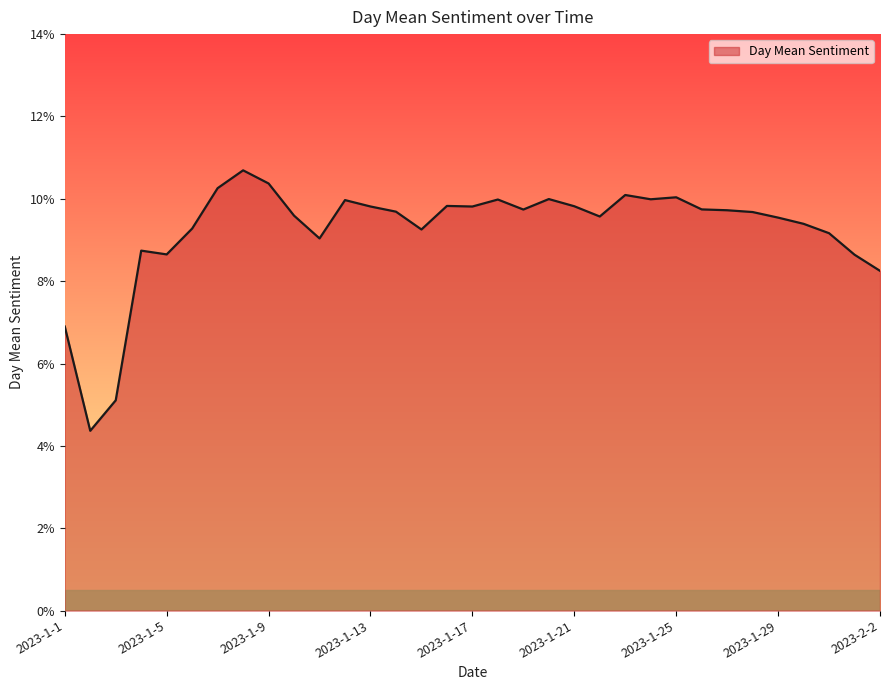

Does the chart display data point markers on the line(s)?

No